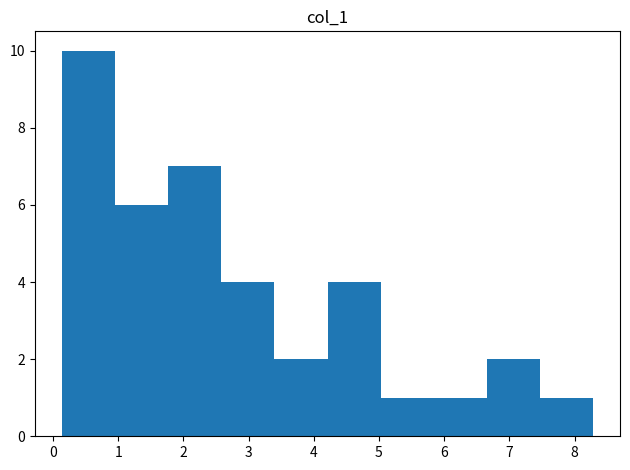

Reading left to right, list every bar in this chart as the range it spans on the x-axis followed by its height. Neither the bar edges nor the heights are printed on the chart, so give them approximately, as read against the axes.

0.1 to 0.9: 10
0.9 to 1.8: 6
1.8 to 2.6: 7
2.6 to 3.4: 4
3.4 to 4.2: 2
4.2 to 5.0: 4
5.0 to 5.8: 1
5.8 to 6.7: 1
6.7 to 7.5: 2
7.5 to 8.3: 1